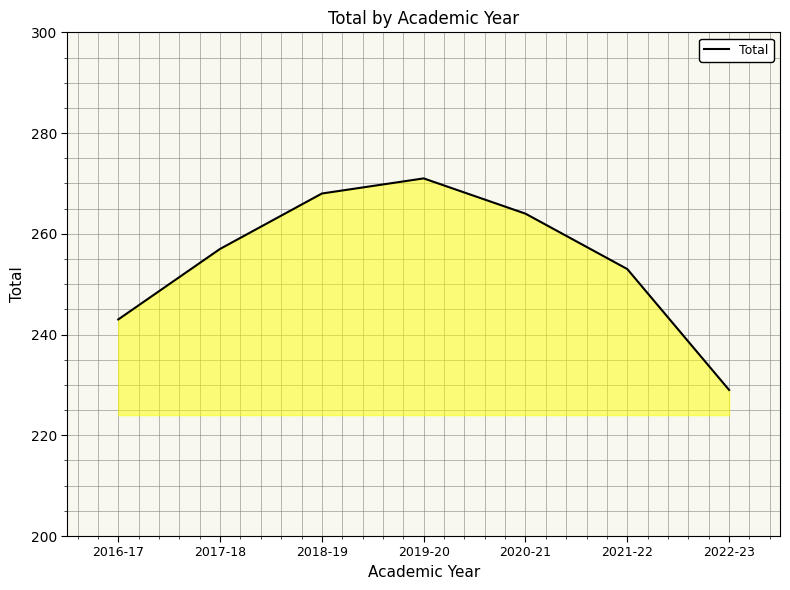

List the labels in order of value, smallest first.

2022-23, 2016-17, 2021-22, 2017-18, 2020-21, 2018-19, 2019-20